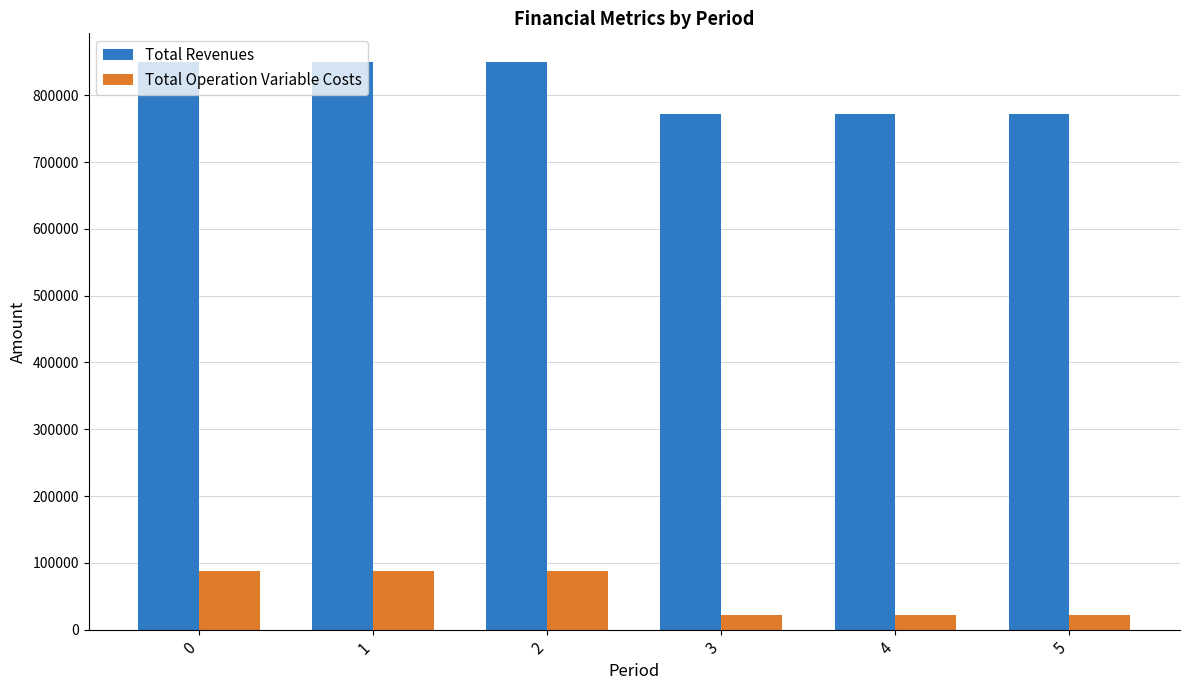

Are the bars horizontal?

No